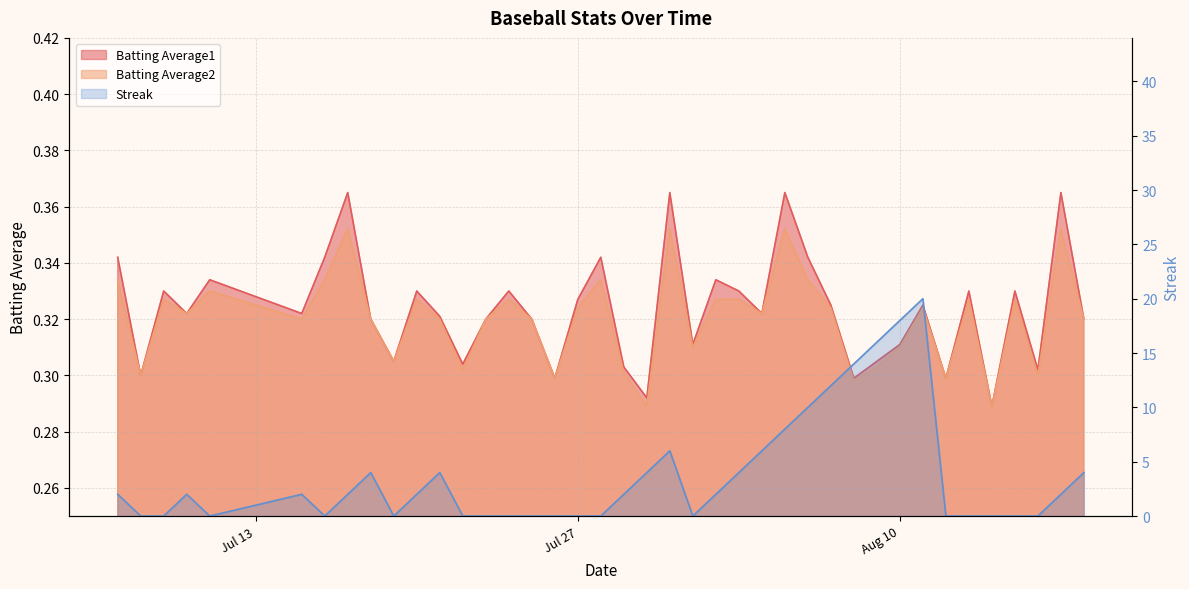

Is the value of Batting Average2 at 2010-08-18 greater than the value of Streak at 2010-07-19?

Yes